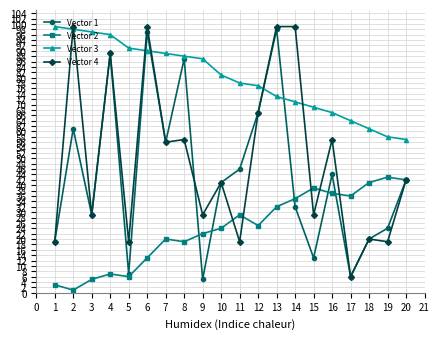

What is the spread (max minus min) of values at 9?

82